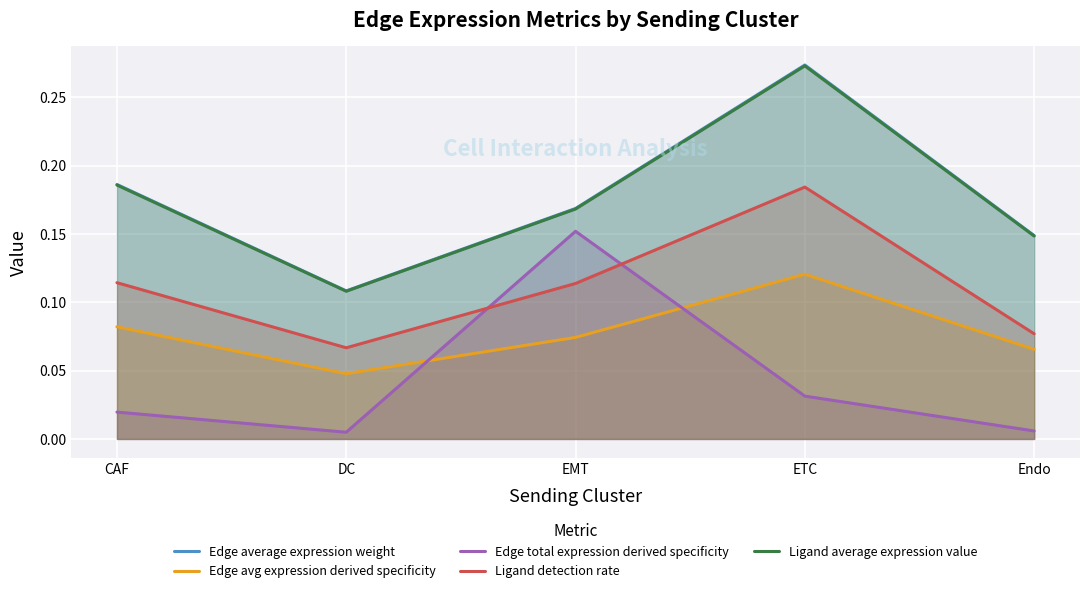

Reading right to left, list all the values displayed in this chart.

Edge average expression weight: Endo=0.1	ETC=0.3	EMT=0.2	DC=0.1	CAF=0.2
Edge avg expression derived specificity: Endo=0.1	ETC=0.1	EMT=0.1	DC=0.0	CAF=0.1
Edge total expression derived specificity: Endo=0.0	ETC=0.0	EMT=0.2	DC=0.0	CAF=0.0
Ligand detection rate: Endo=0.1	ETC=0.2	EMT=0.1	DC=0.1	CAF=0.1
Ligand average expression value: Endo=0.1	ETC=0.3	EMT=0.2	DC=0.1	CAF=0.2